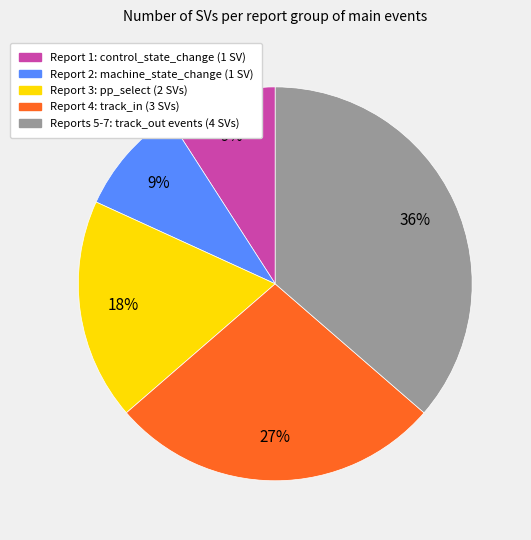

How many slices are in this pie chart?

5